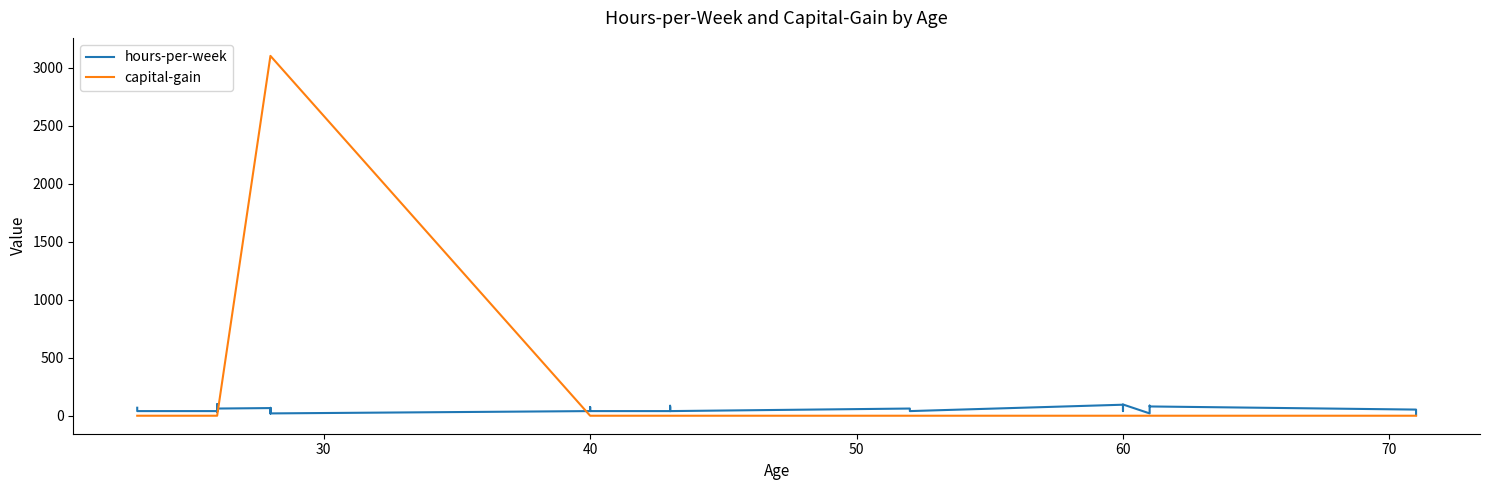

Is it true that hours-per-week equals 31 at 34?

False